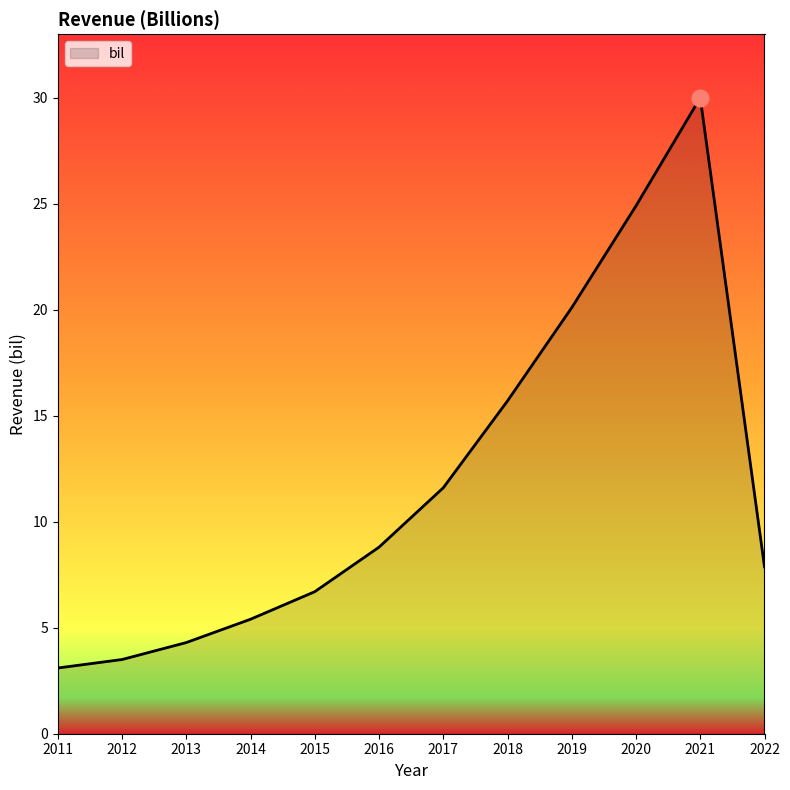

What is the difference between the maximum and minimum values?

26.9